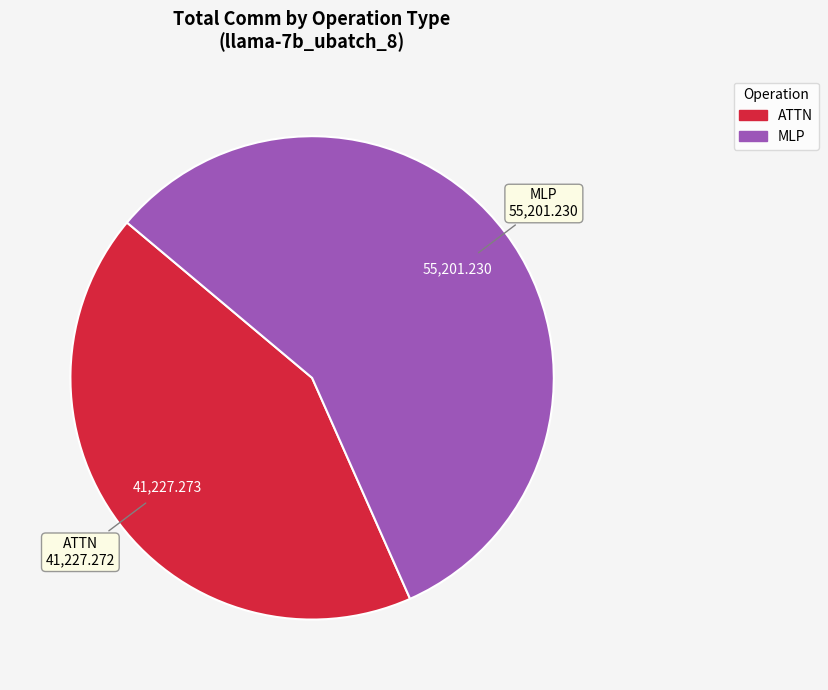

How many slices are in this pie chart?

2